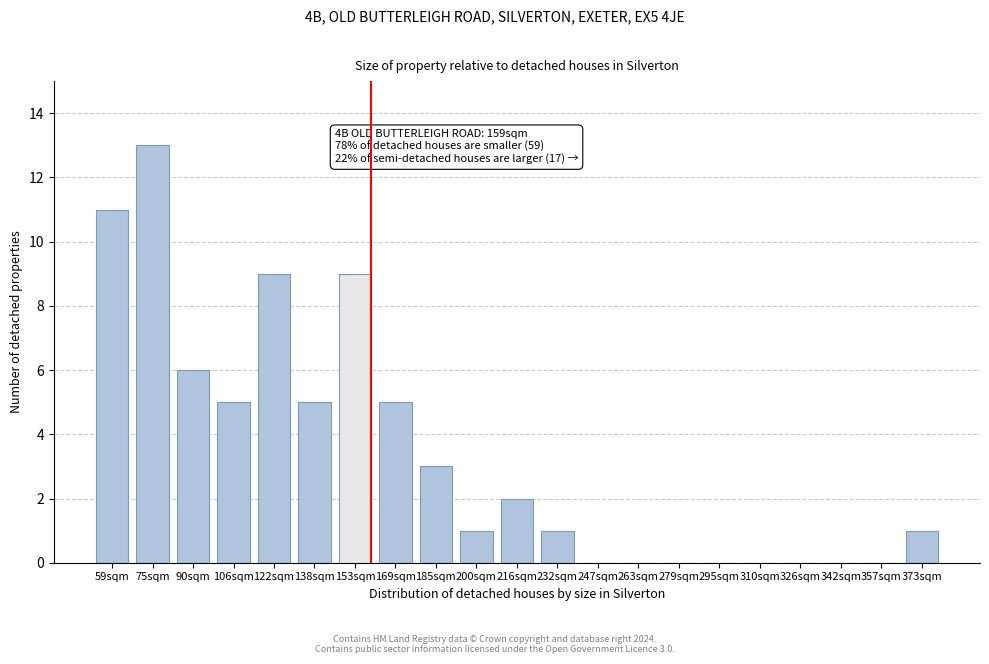

Reading left to right, extract all data points from this chart.

59sqm=11	75sqm=13	90sqm=6	106sqm=5	122sqm=9	138sqm=5	153sqm=9	169sqm=5	185sqm=3	200sqm=1	216sqm=2	232sqm=1	247sqm=0	263sqm=0	279sqm=0	295sqm=0	310sqm=0	326sqm=0	342sqm=0	357sqm=0	373sqm=1